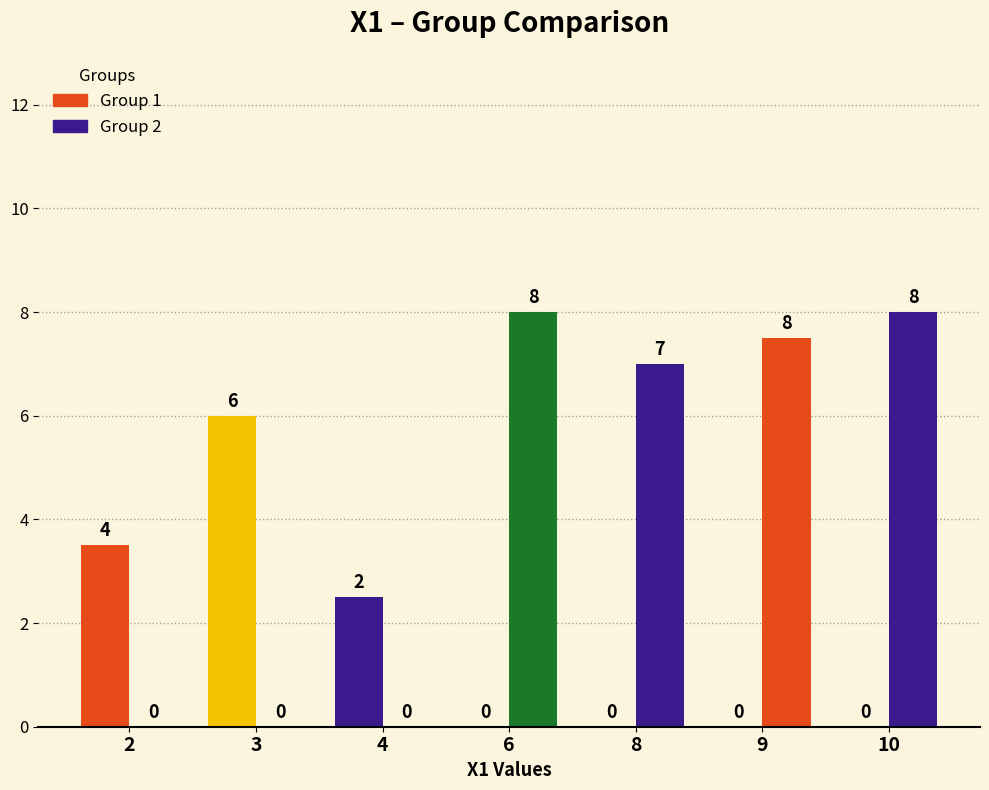

What is the difference between the second highest and minimum values in the Group 2 series?

8.0